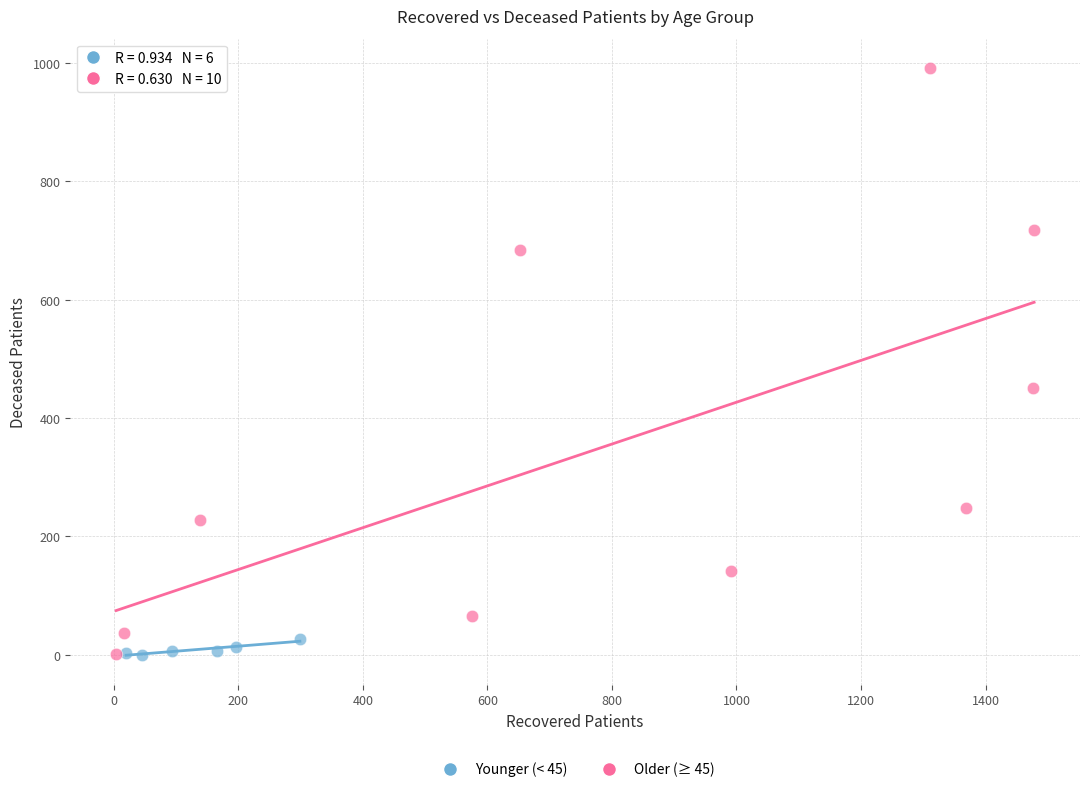

Which series reaches the maximum Y coordinate?

Older (≥ 45)